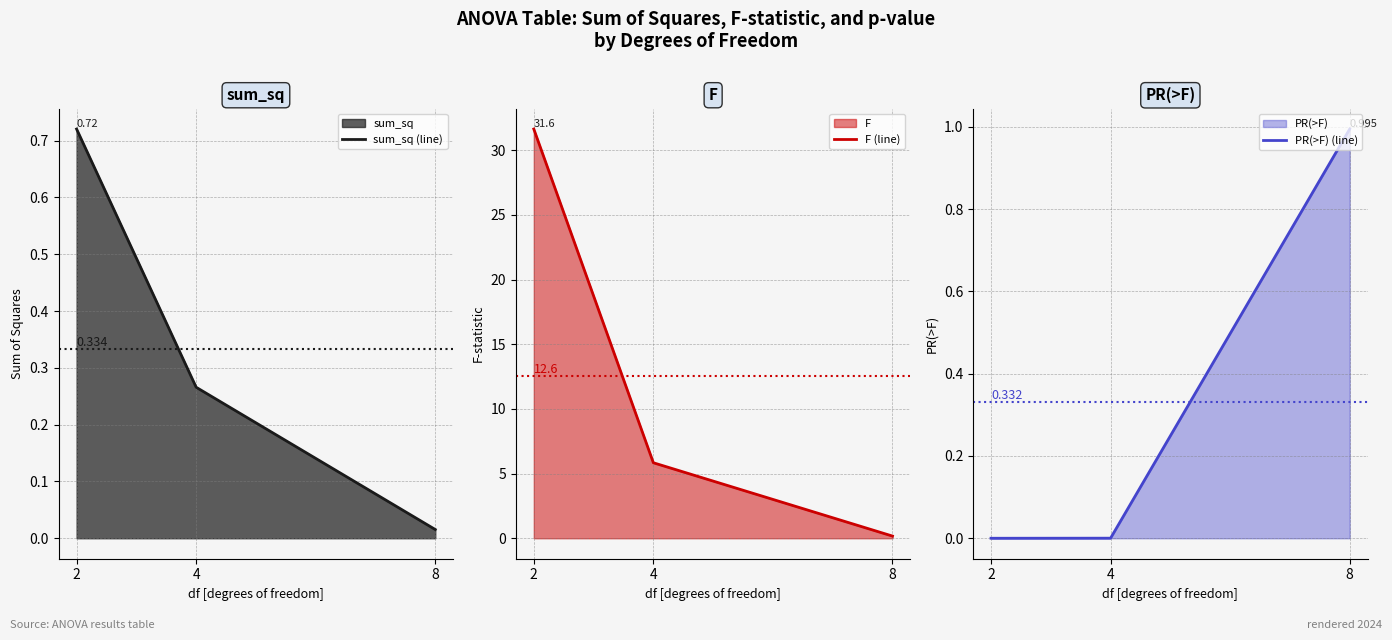

What is the difference between the sum_sq (line) values at 2 and 4?

0.5